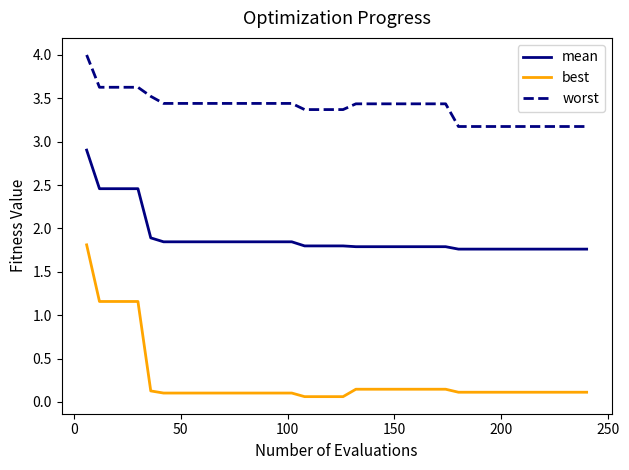

Which series has the widest spread of values?

best